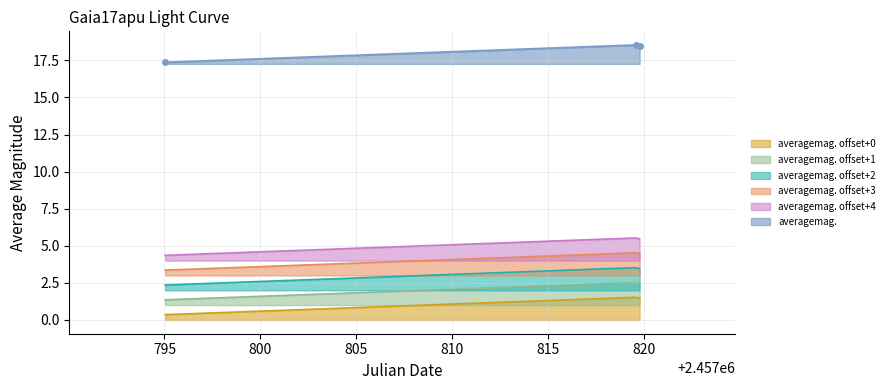

Reading right to left, extract all data points from this chart.

18.5	18.5	17.4